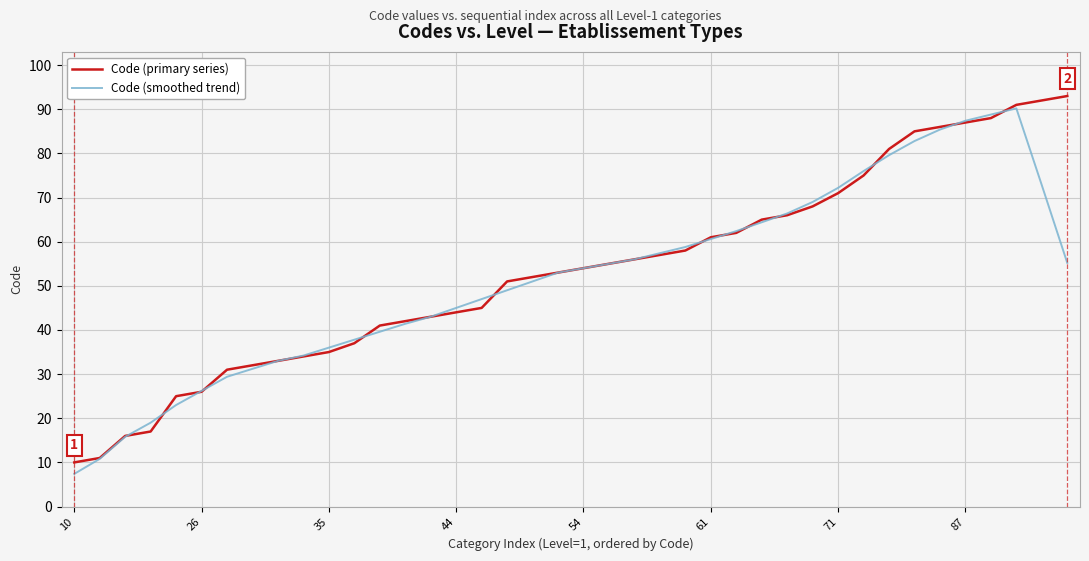

What is the highest value of the Code (smoothed trend) series?

90.2